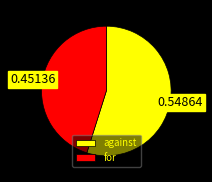

Does any single category account for the majority?

Yes